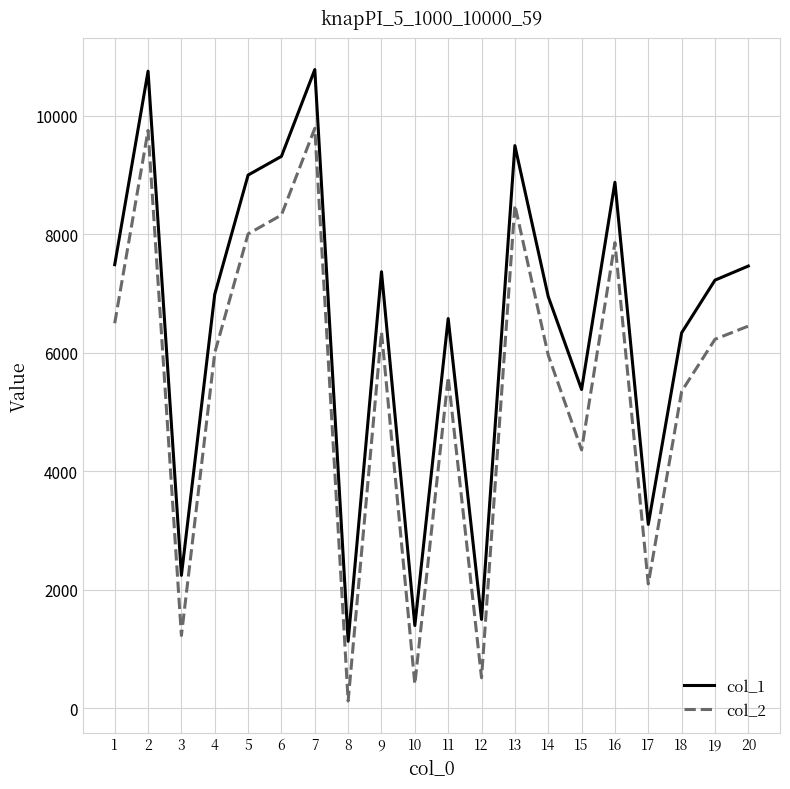

What is the sum of all col_1 values?

129377